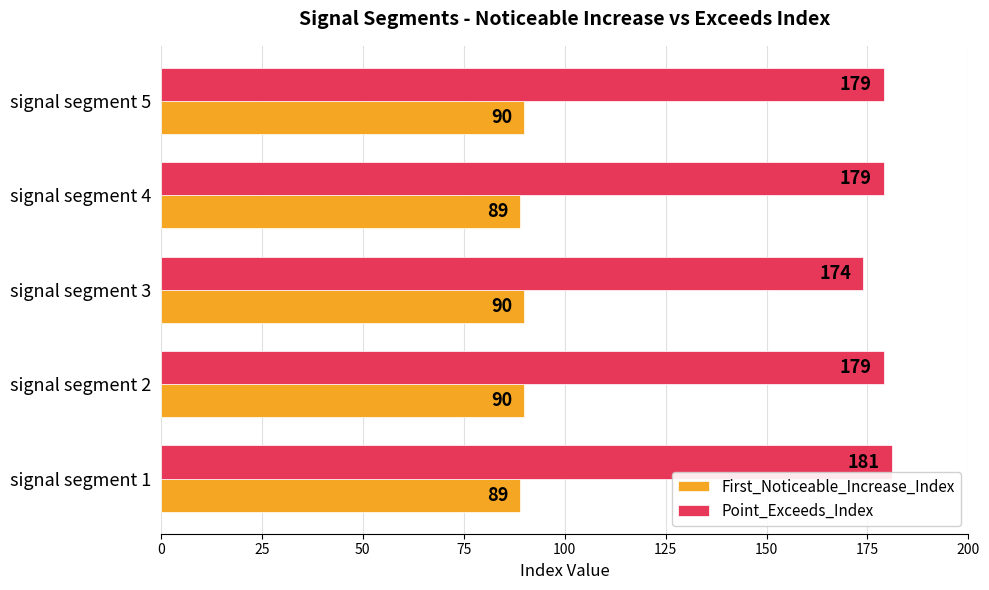

What is the smallest value displayed?

89